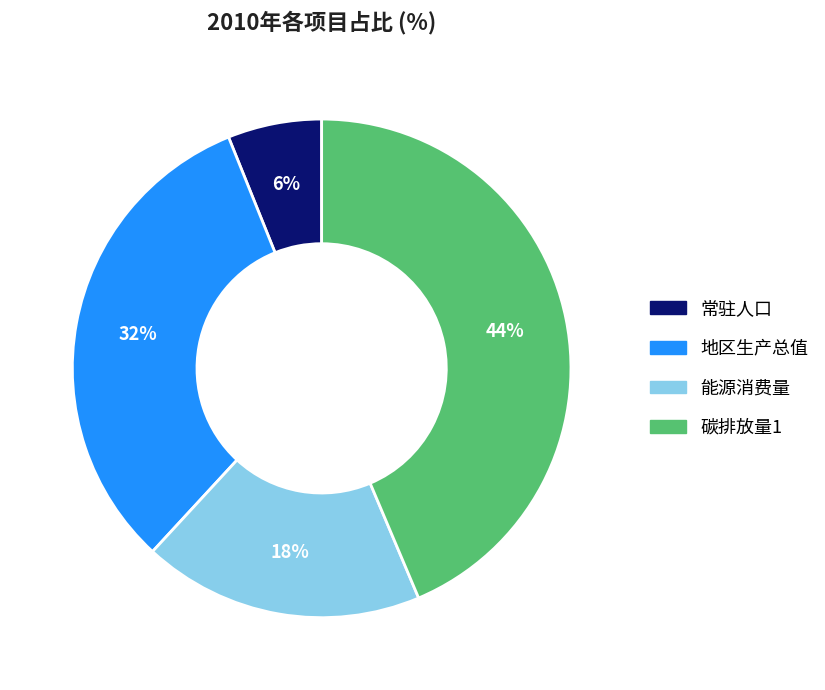

How many segments does this pie chart have?

4